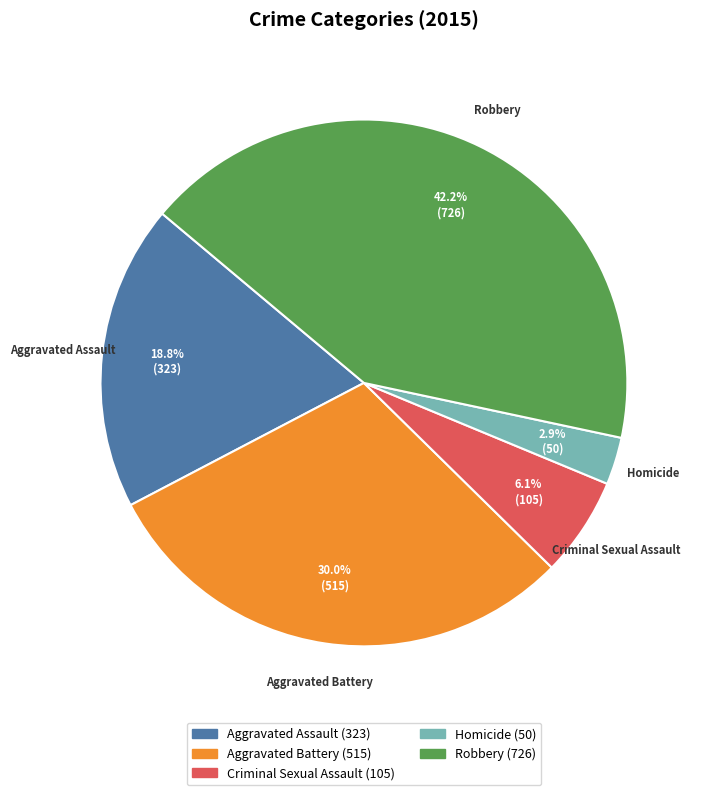

What is the largest slice in the pie chart?

Robbery